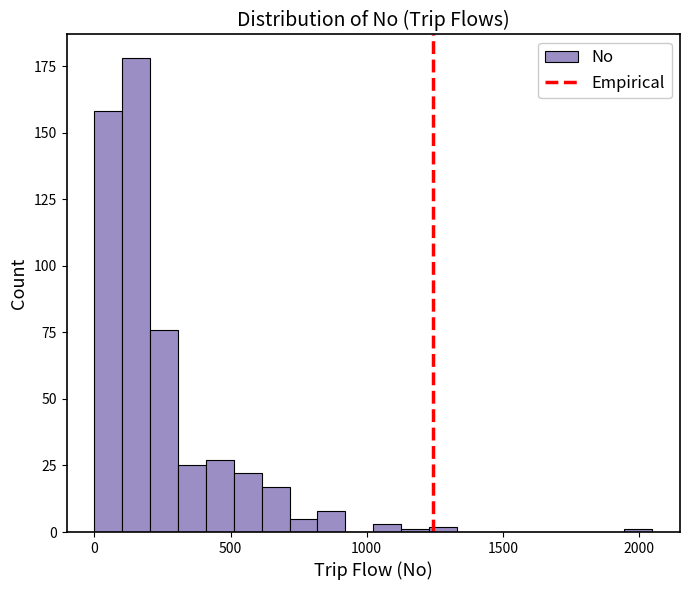

Around what value on the x-axis is the tallest bar? Give the approximate position of its centre, as read against the axis.

150